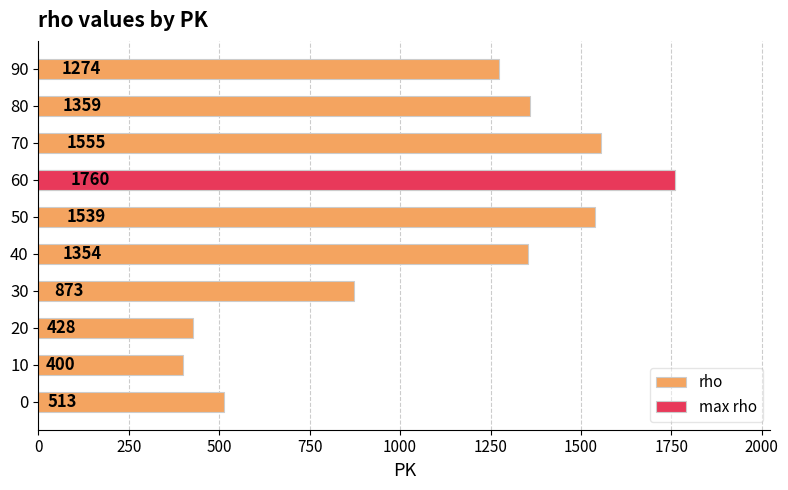

Are the bars horizontal?

Yes